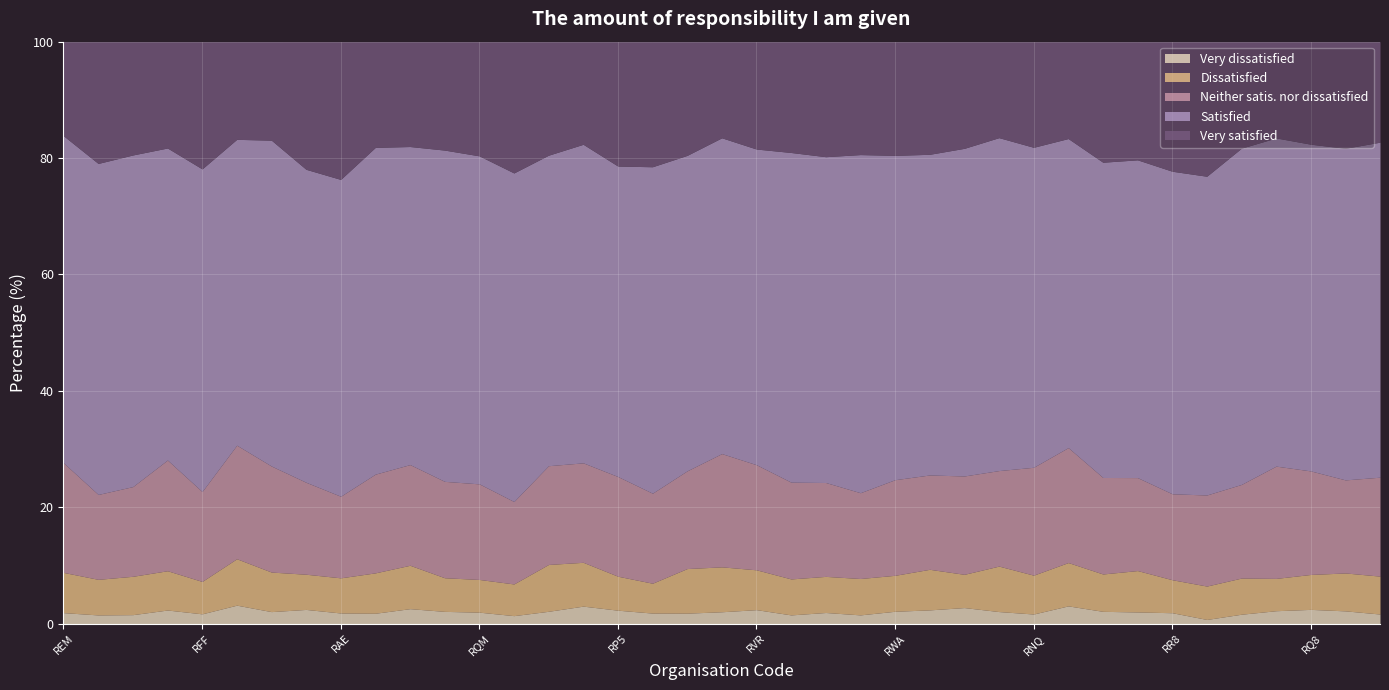

Which series changed the most between RCF and RFS?

Very satisfied